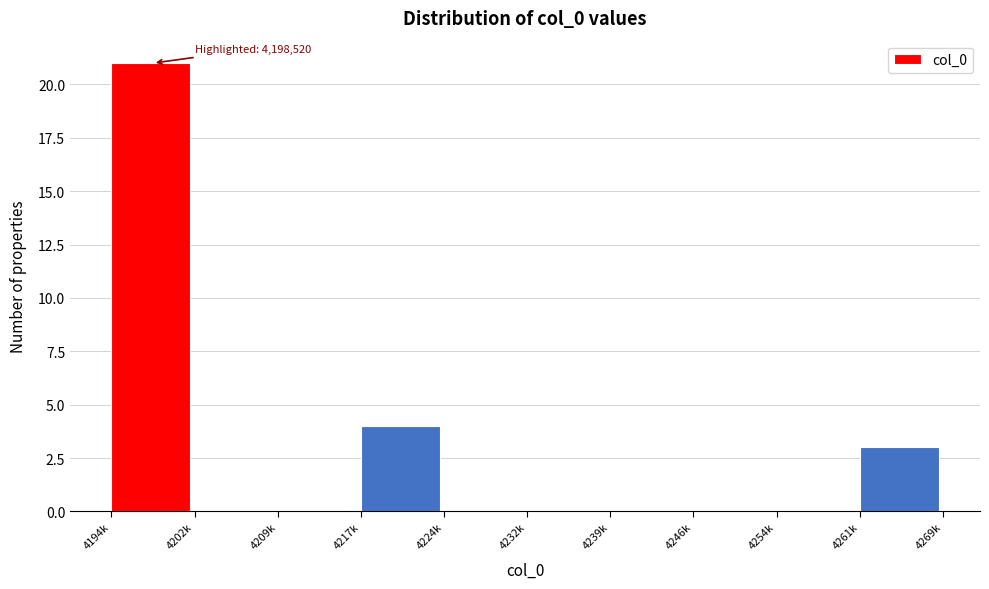

Reading left to right, list all the values displayed in this chart.

4194k=21	4202k=0	4209k=0	4217k=4	4224k=0	4232k=0	4239k=0	4246k=0	4254k=0	4261k=3